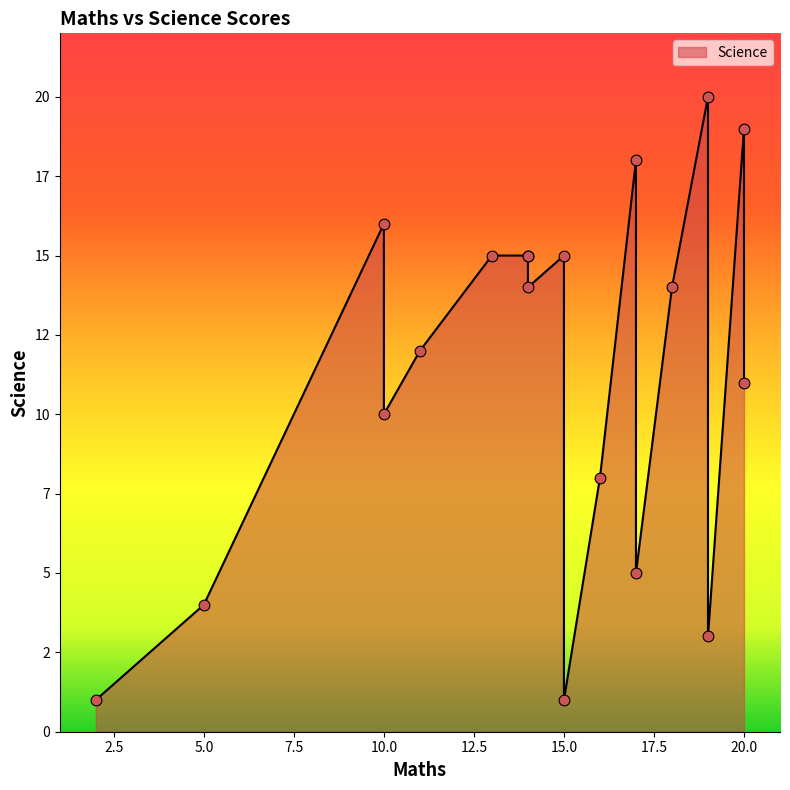

What is the change in value from 18 to 15?

+1